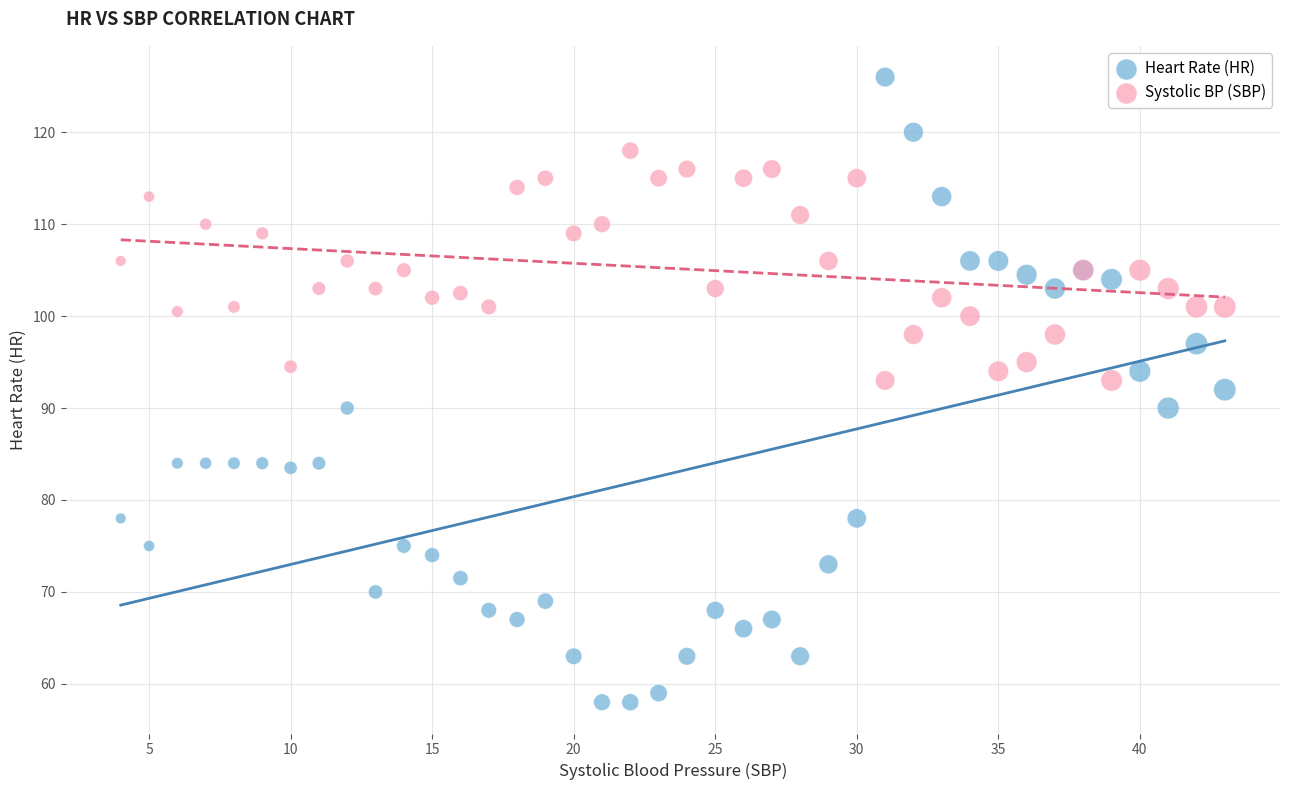

Which series reaches the maximum Y coordinate?

Heart Rate (HR)